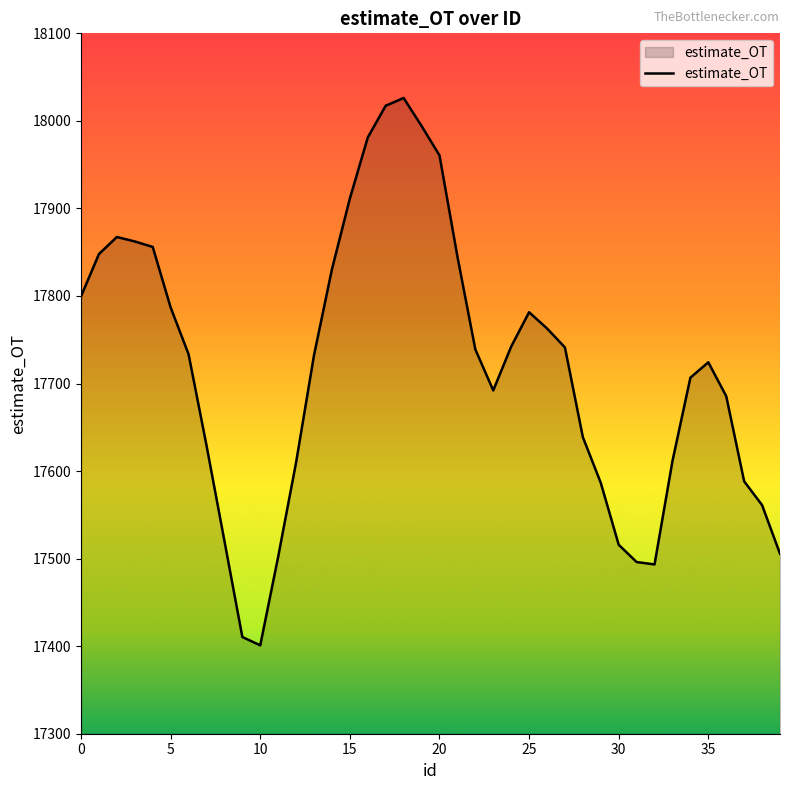

What is the difference between the maximum and minimum values?

625.2